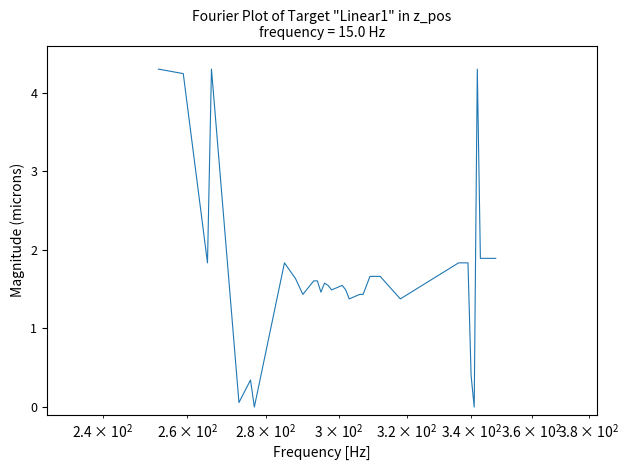

What is the greatest value displayed?

4.3